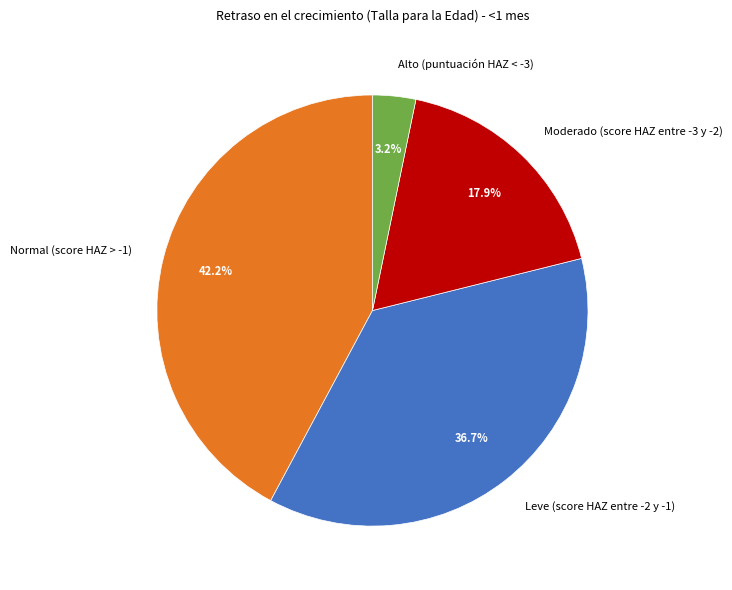

To the nearest percent, what portion does Moderado (score HAZ entre -3 y -2) represent?

18%